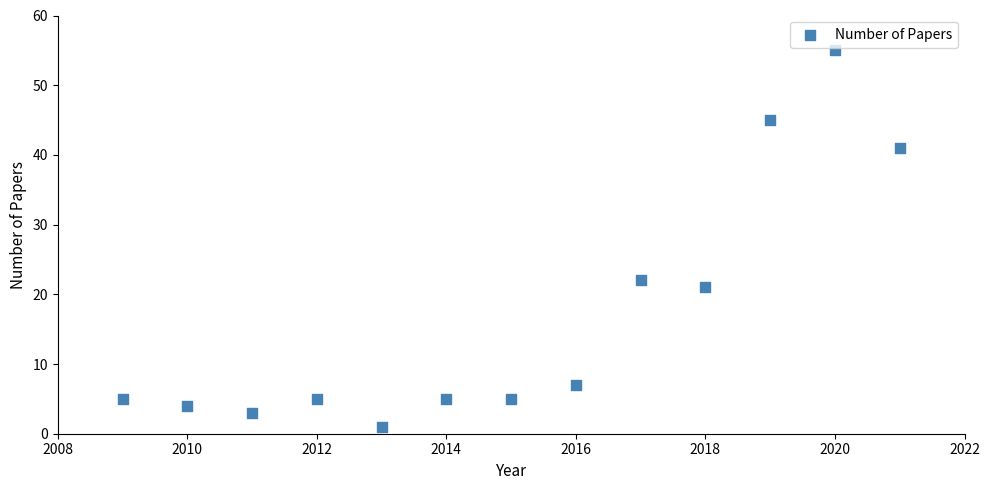

What is the range of X values (max minus min)?

12